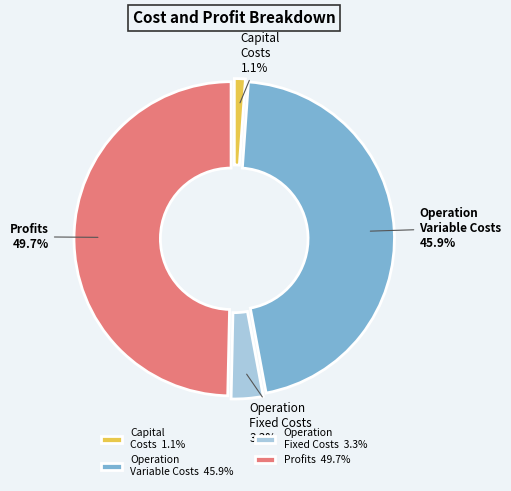

What portion of the pie excludes Profits?

50.3%